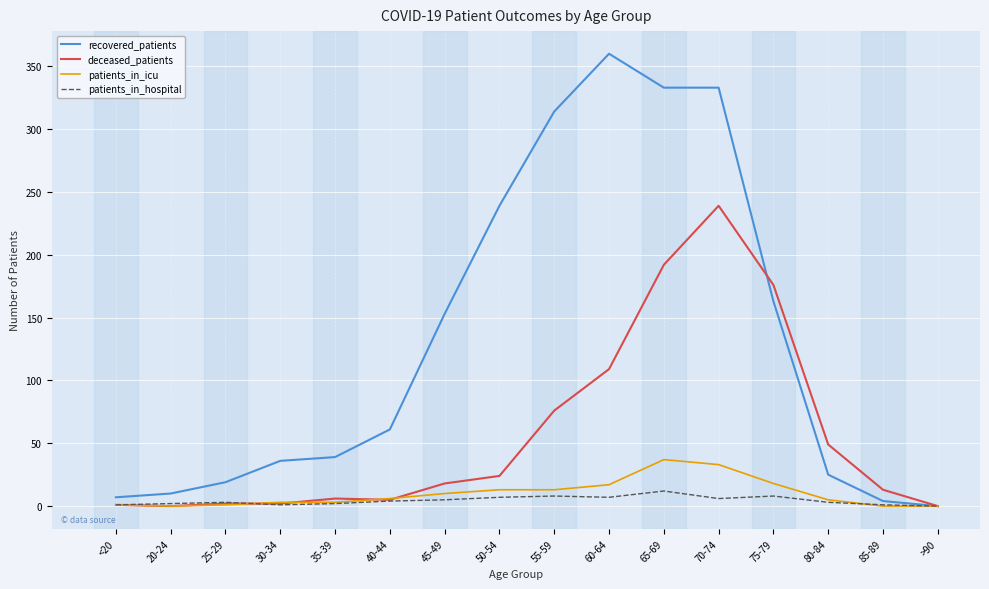

How many lines are shown in the chart?

4